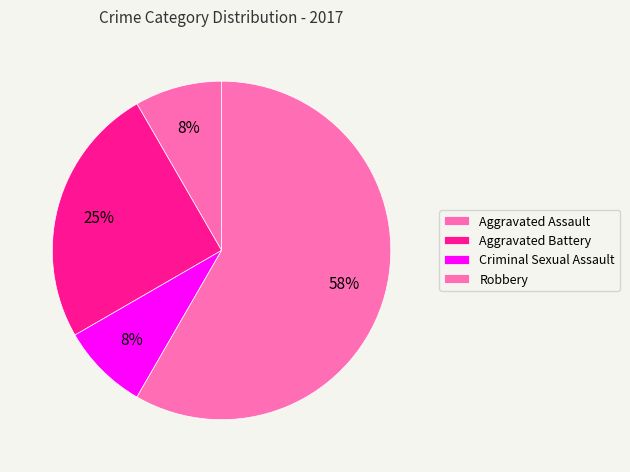

Which slice is the largest?

Robbery